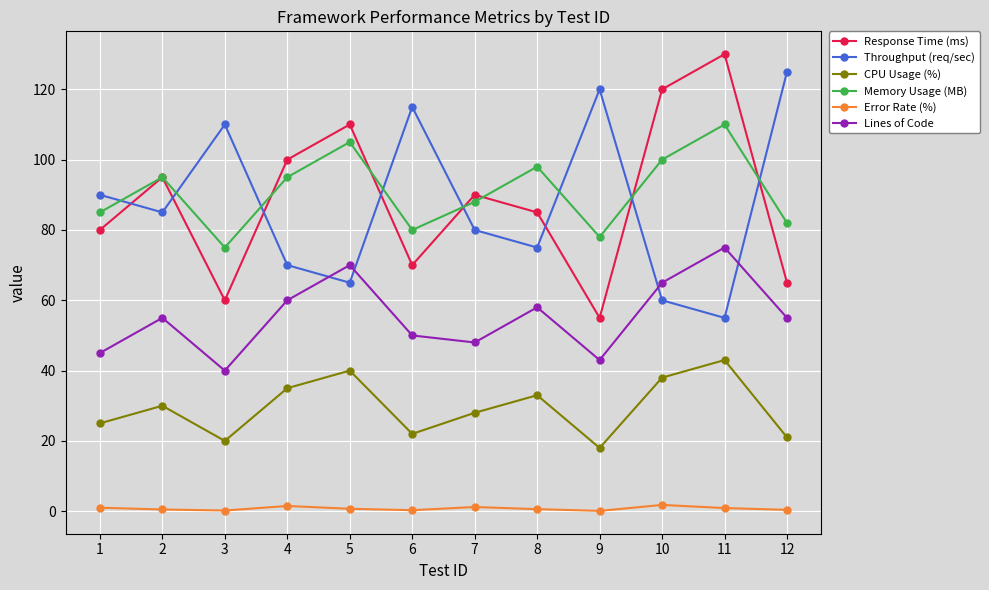

What is the difference between the maximum and minimum values in the Memory Usage (MB) series?

35.0